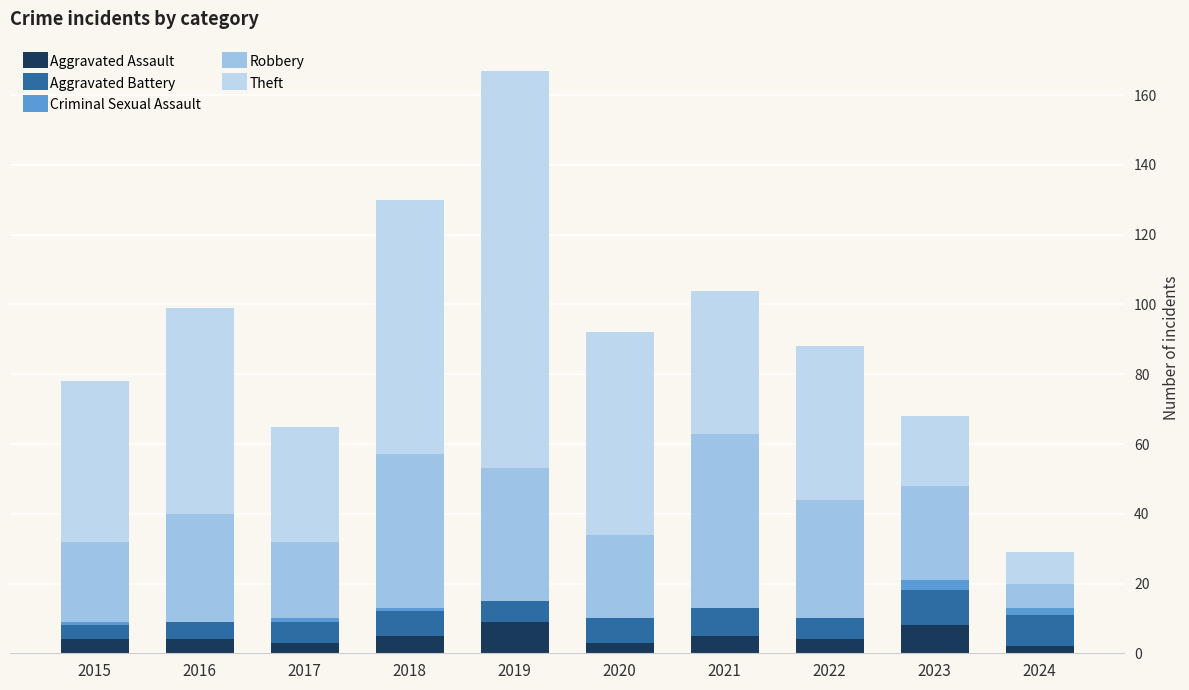

At which label does Aggravated Assault reach its peak?

2019